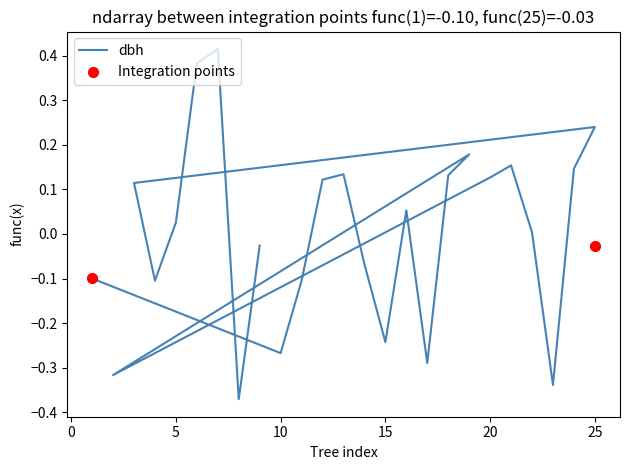

What is the change in value from 42_1843_1 to 42_1843_5?

+0.1